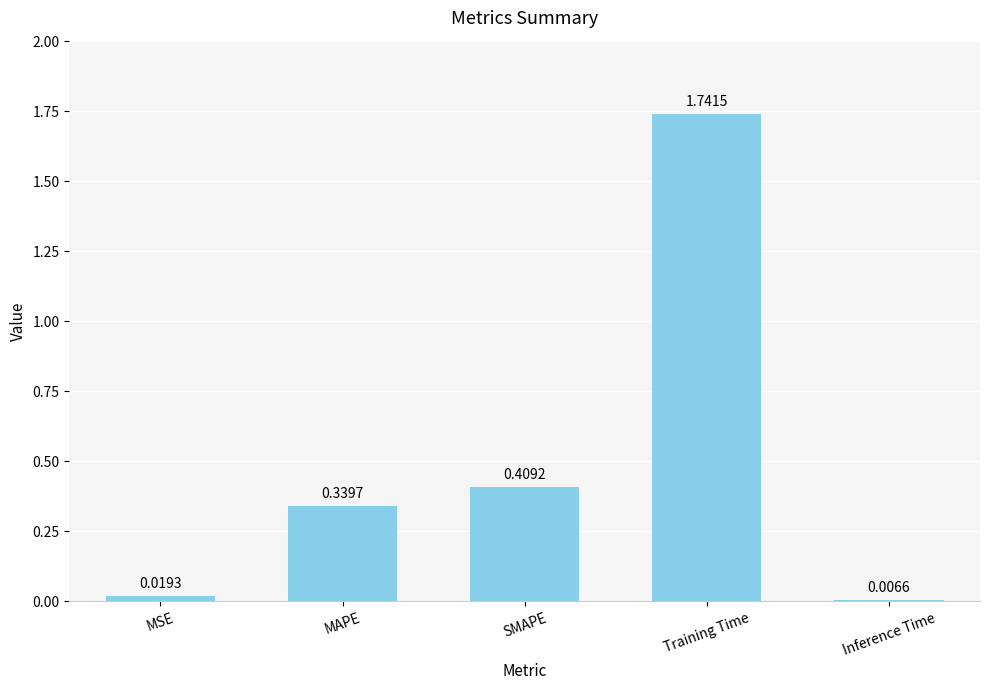

Is it true that the value at MAPE is 0.2?

False